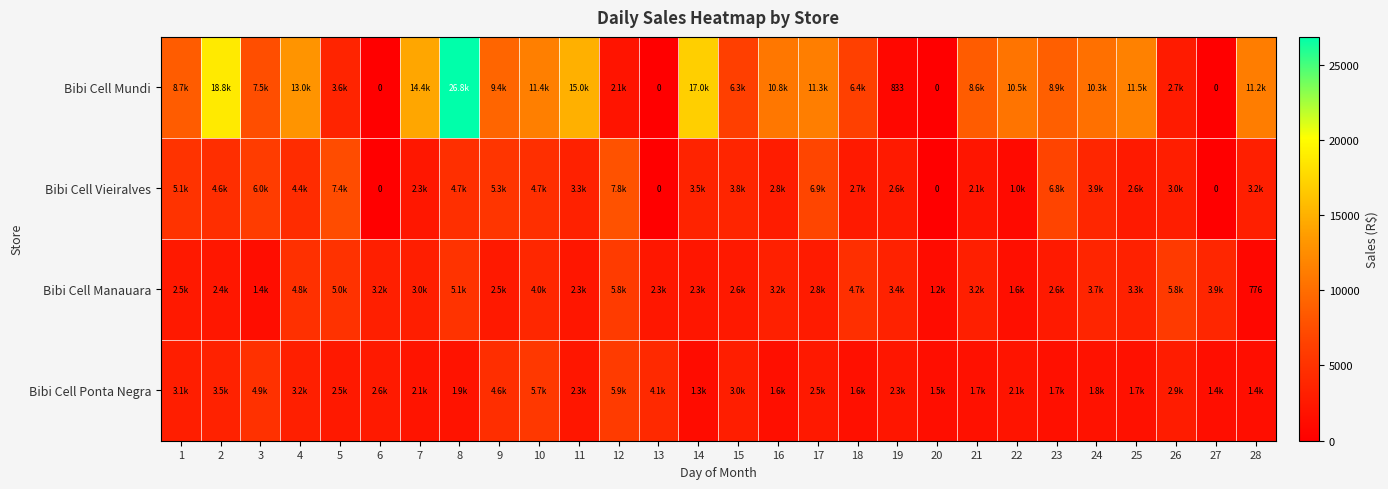

At which category is the sum across all series the highest?

8